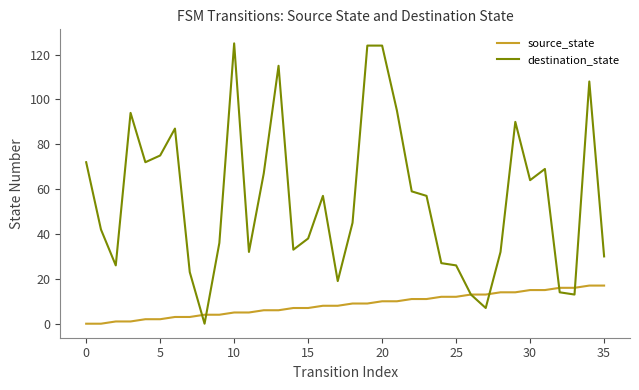

Rank the series by their average value, from lowest to highest.

source_state, destination_state